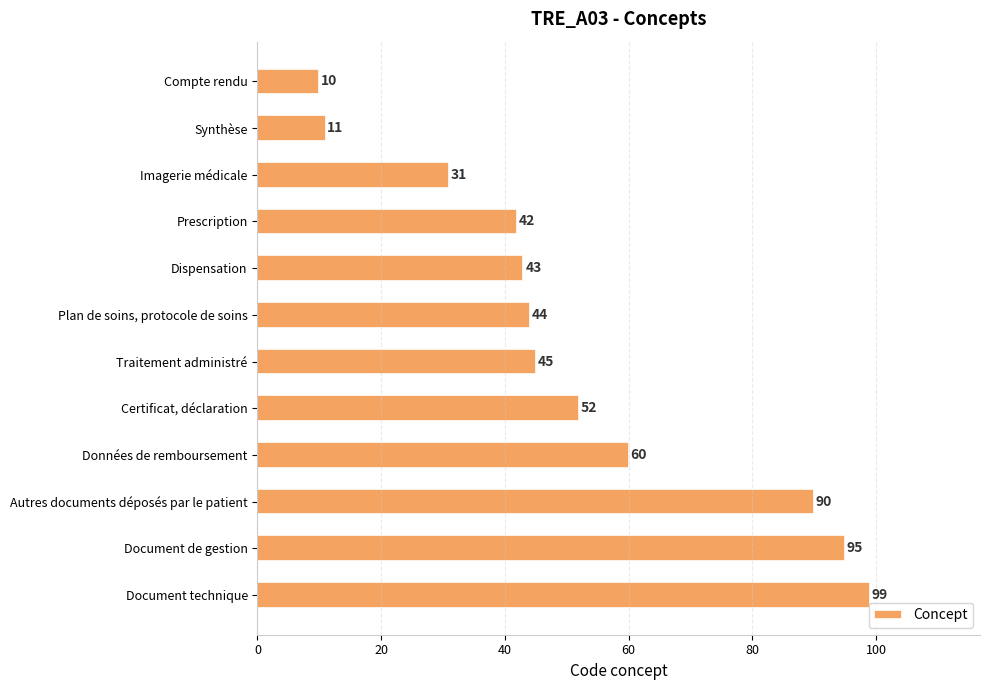

True or false: the data shows 59 at Prescription.

False